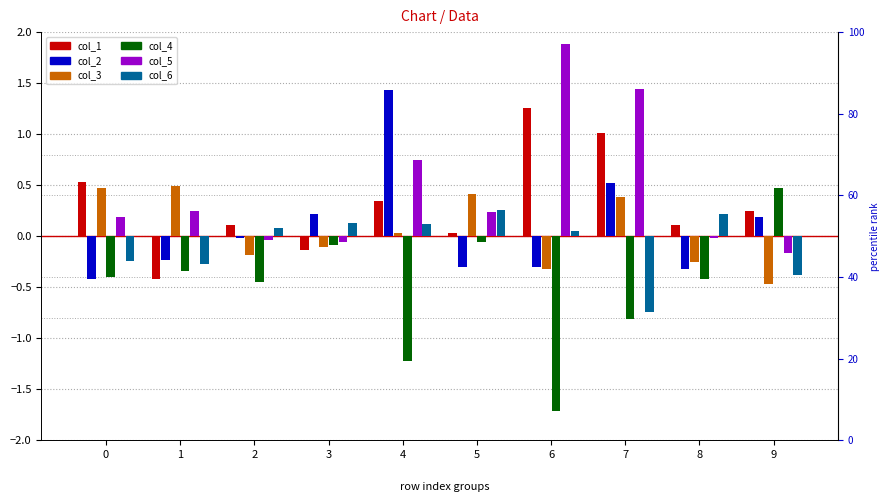

List the series in order of their peak value, highest first.

col_5, col_2, col_1, col_3, col_4, col_6